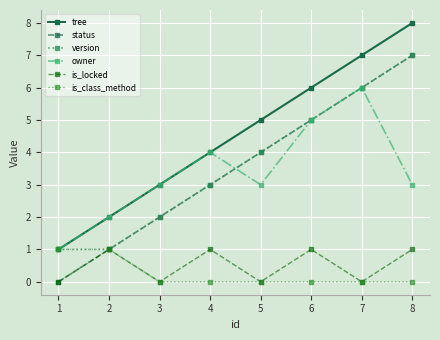

How many data points does each series have?

8